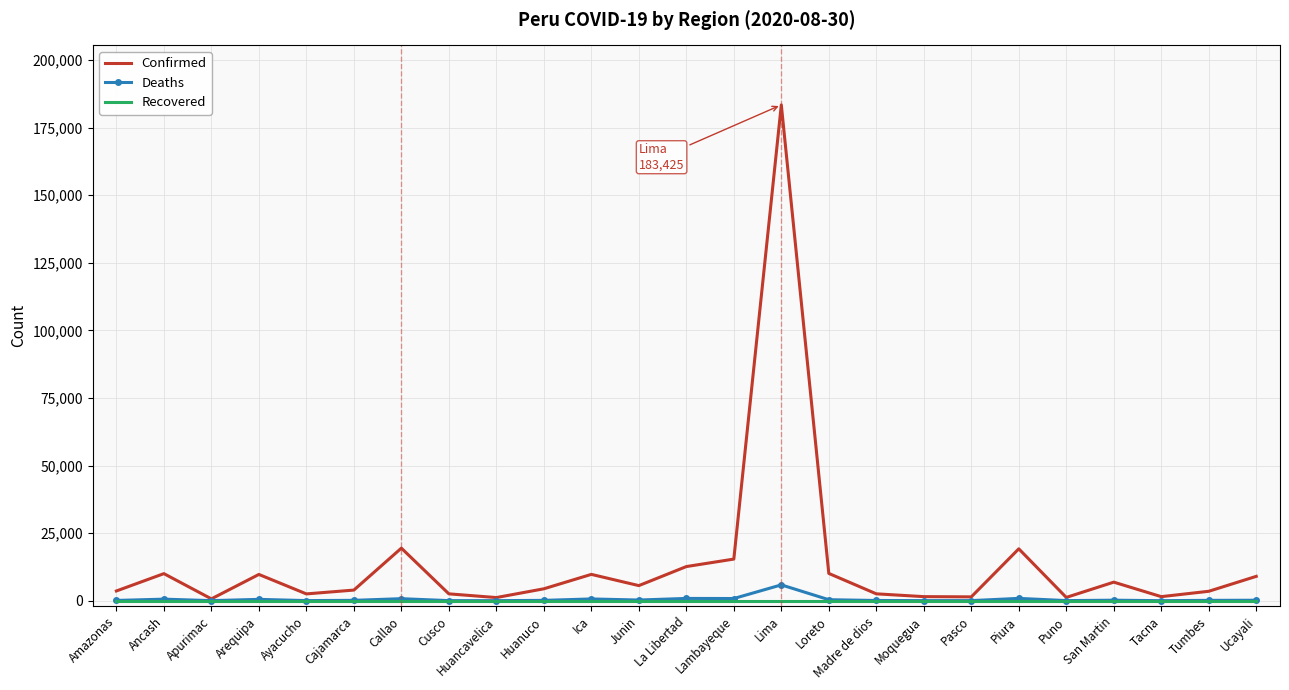

Where does the Deaths series first go above 135?

Ancash